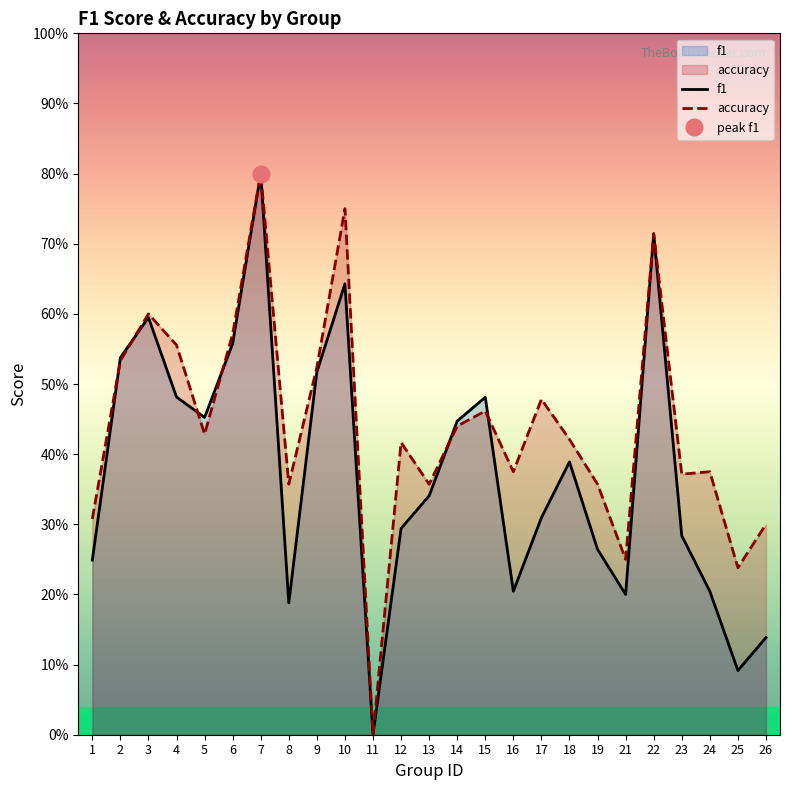

What is the value of the f1 point at the 2nd from the left?

0.5